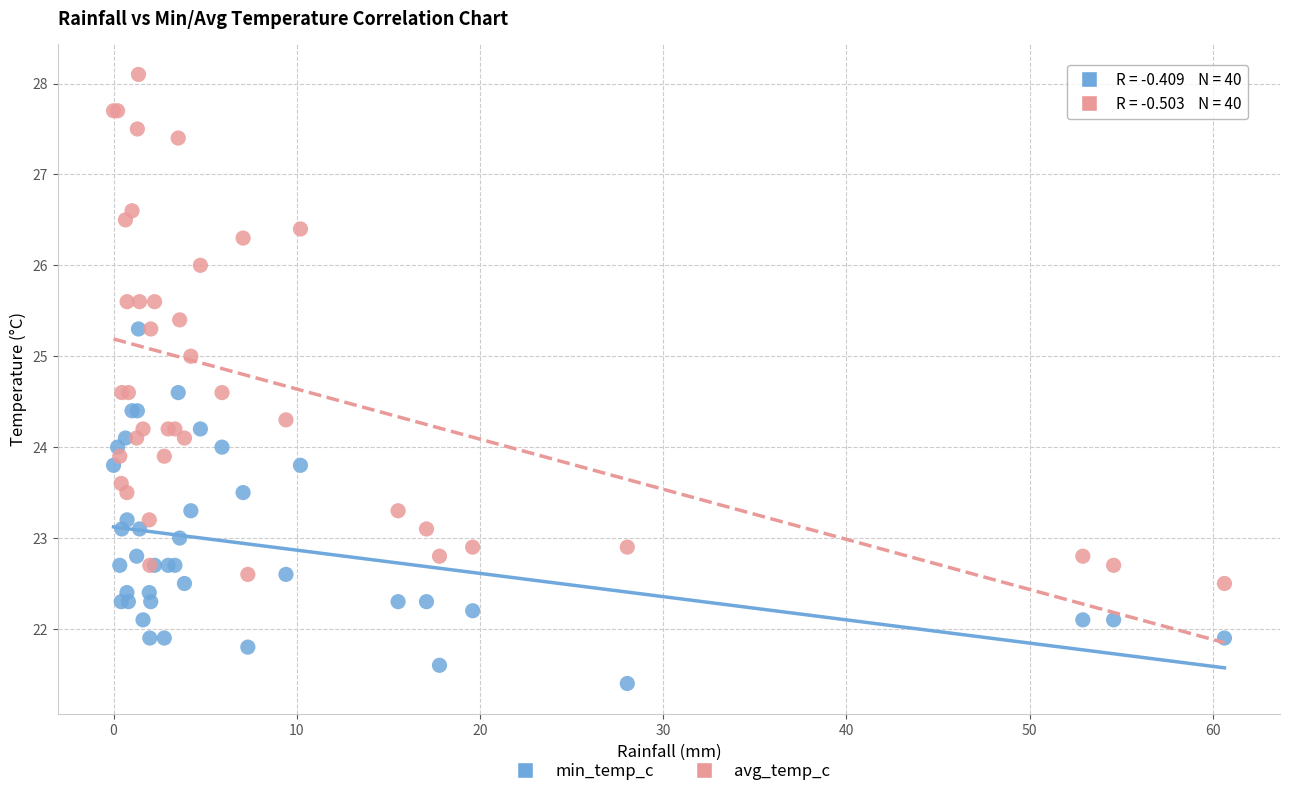

Which series contains the highest Y value?

avg_temp_c